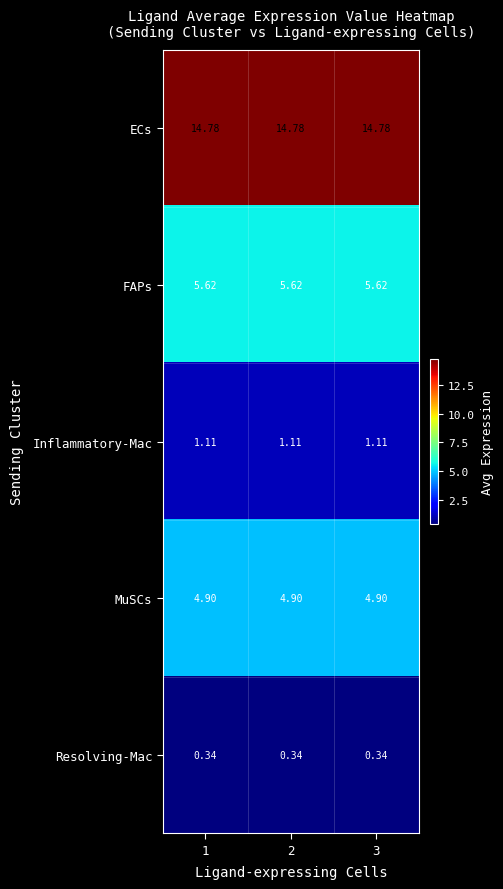

At 1, list the series in order from largest to smallest.

ECs, FAPs, MuSCs, Inflammatory-Mac, Resolving-Mac